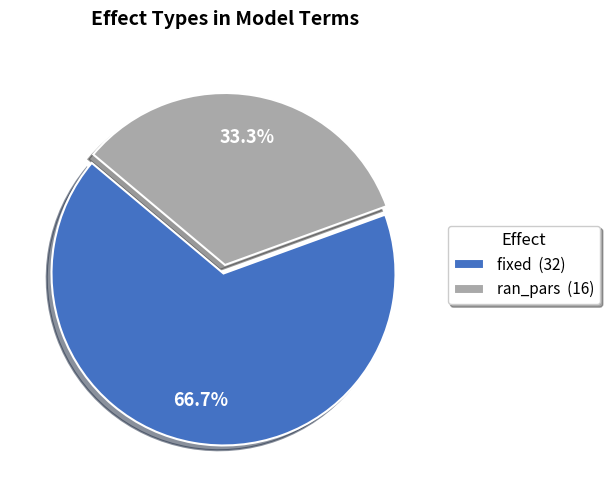

Count the number of slices in the pie.

2